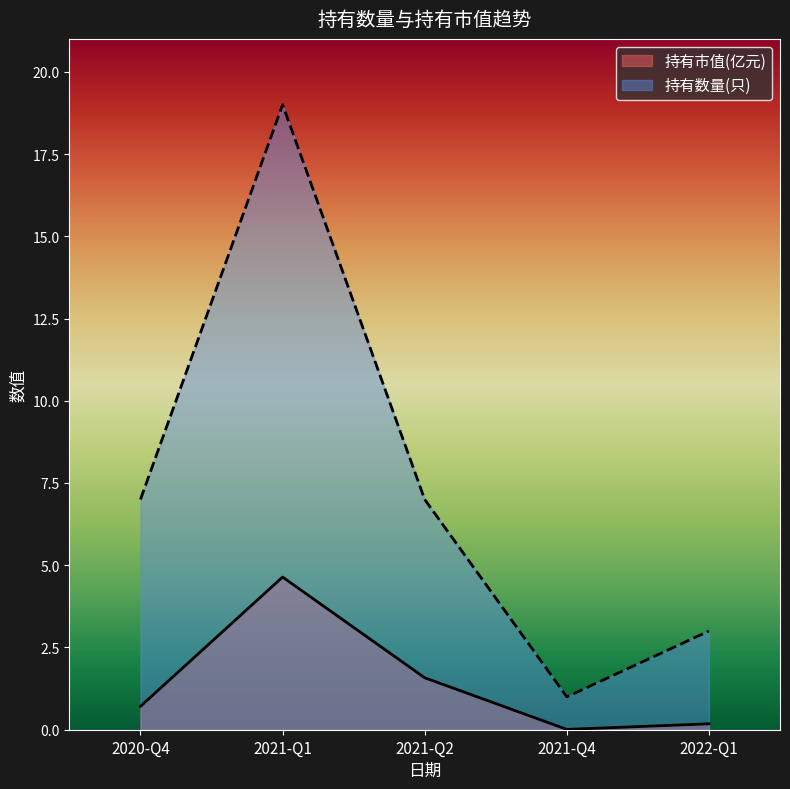

How many lines are shown in the chart?

2